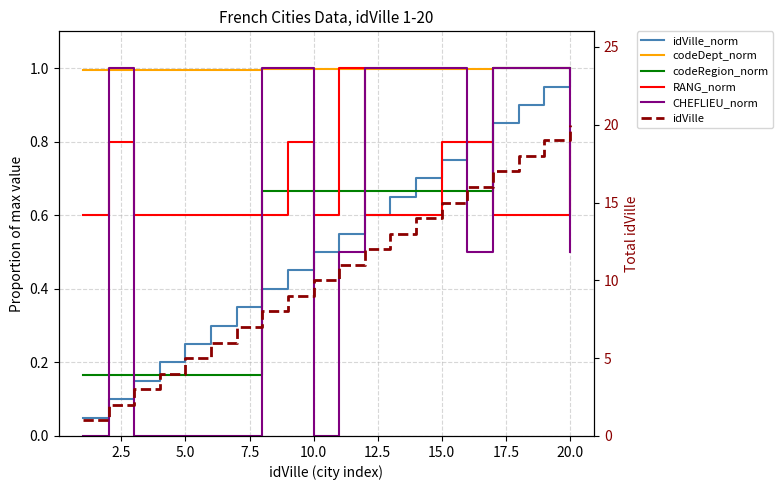

Which series has the widest spread of values?

idVille